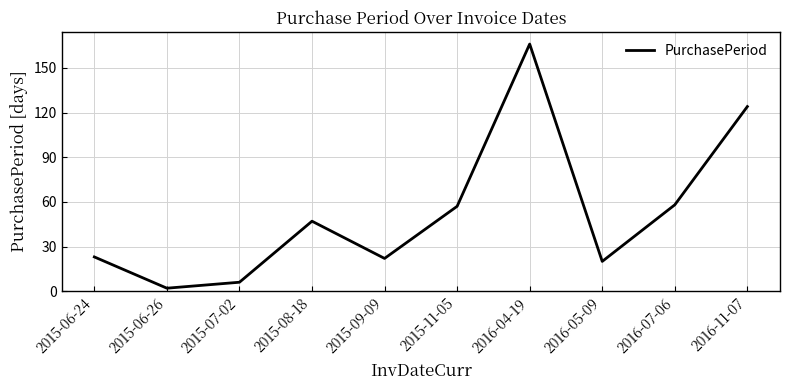

Which category has the highest value across all series?

2016-04-19